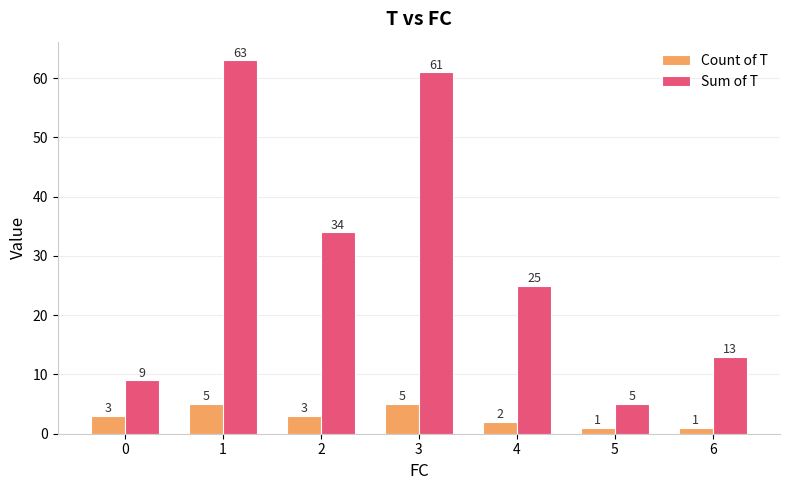

How many bars are there in total?

14